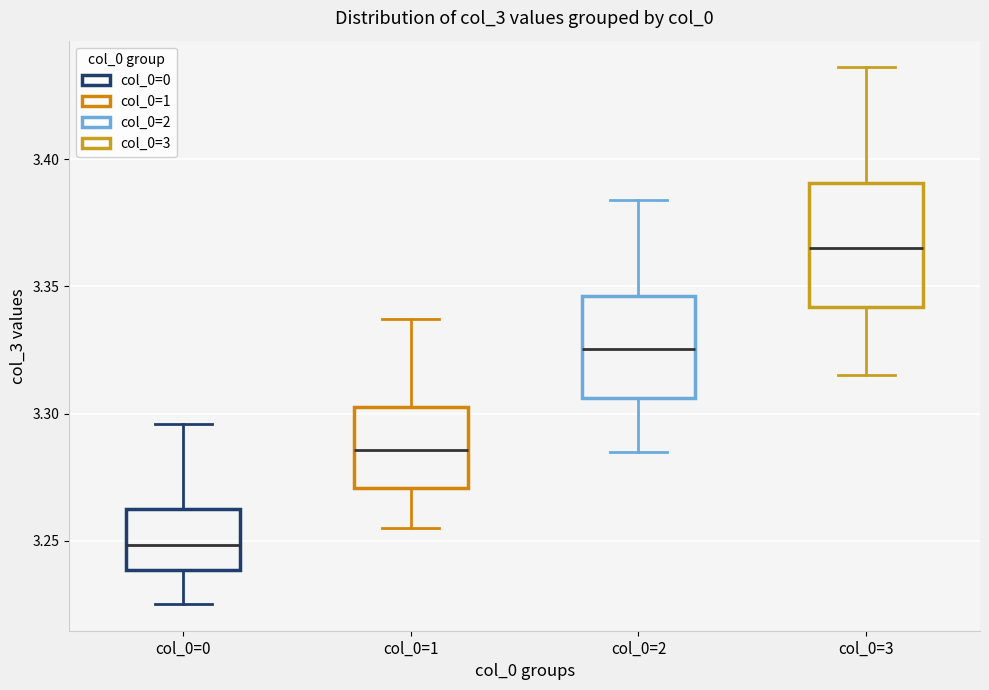

Comparing the boxes themselves (not the whiskers), which one is the tallest?

col_0=3